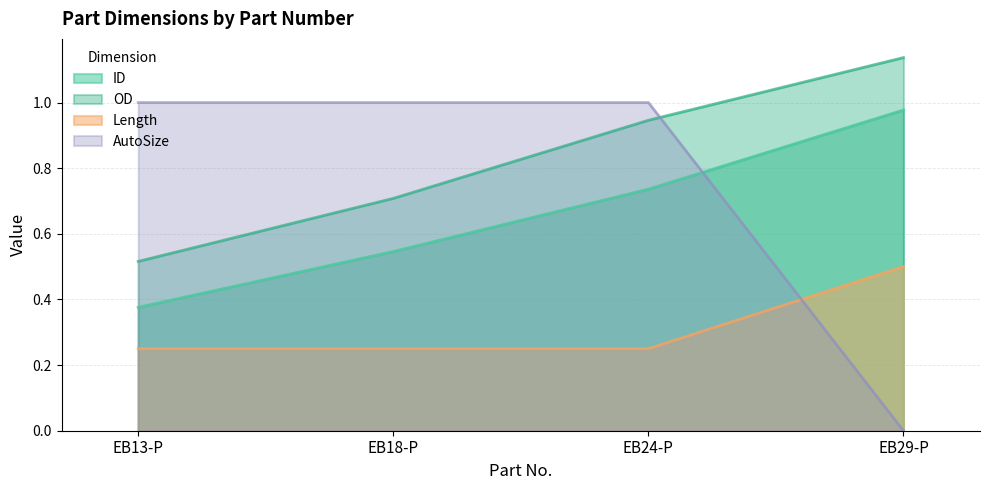

What is the difference between the maximum and second lowest values in the OD series?

0.4